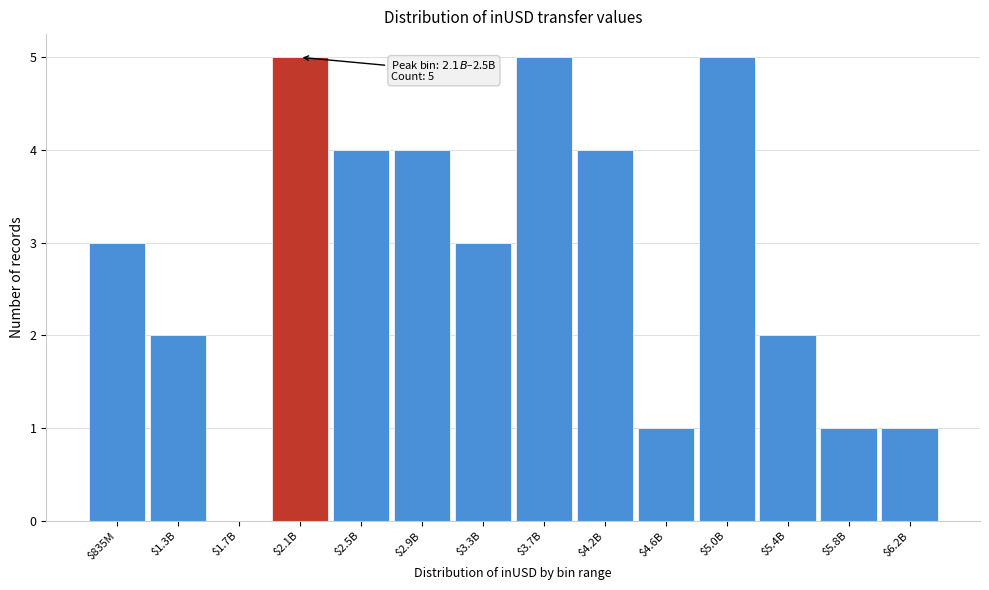

Is it true that the value at $4.2B is 4?

True